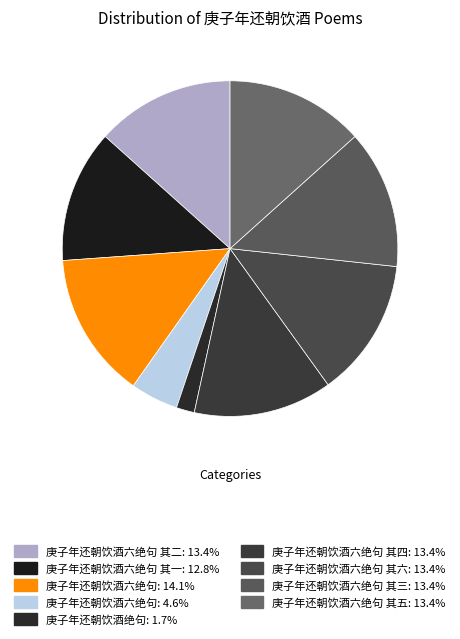

To the nearest percent, what is the difference between the largest and smallest slice percentages?

12%